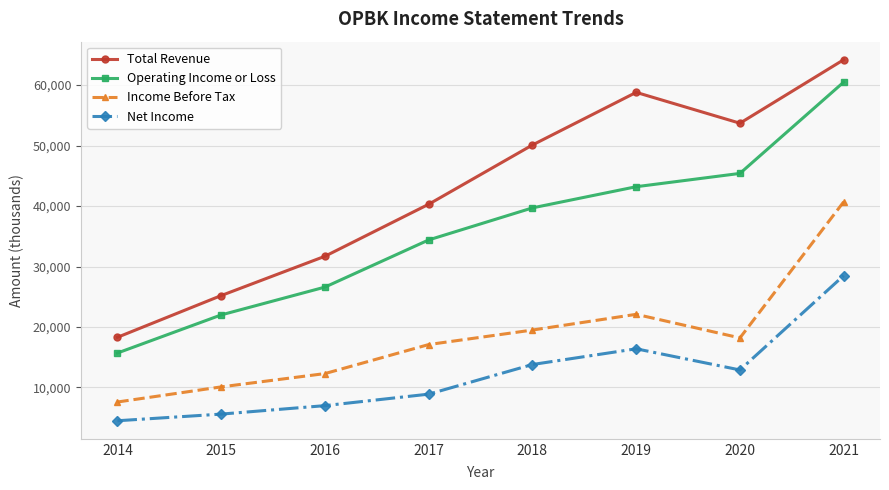

Reading left to right, what are all the values shown in this chart?

Total Revenue: 18300	25200	31700	40300	50100	58800	53700	64200
Operating Income or Loss: 15700	22000	26600	34400	39700	43200	45400	60500
Income Before Tax: 7600	10100	12300	17100	19500	22100	18200	40700
Net Income: 4500	5600	7000	8900	13800	16400	12900	28500